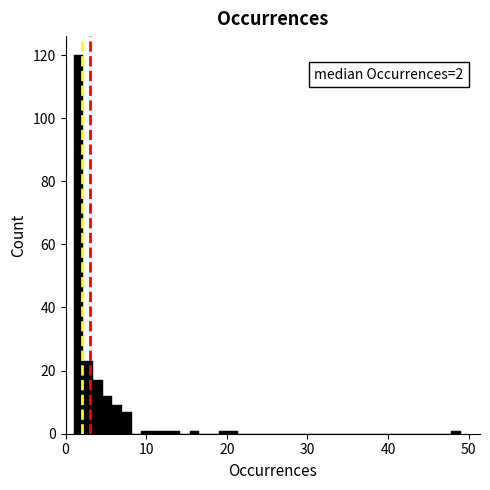

Around what value on the x-axis is the tallest bar? Give the approximate position of its centre, as read against the axis.

2